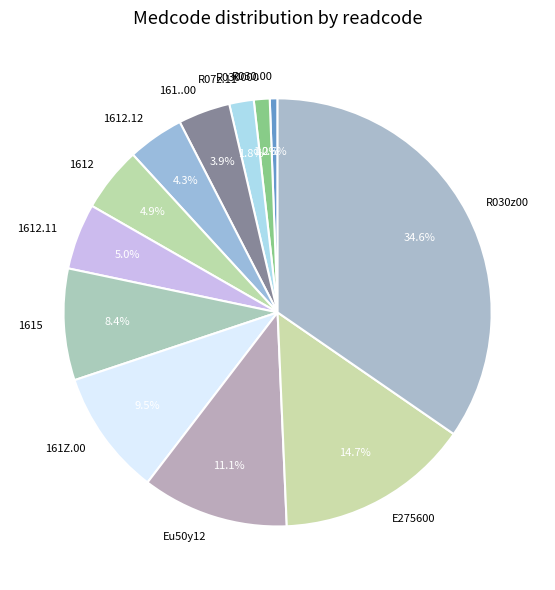

Between 1612.11 and R030.00, which is larger?

1612.11